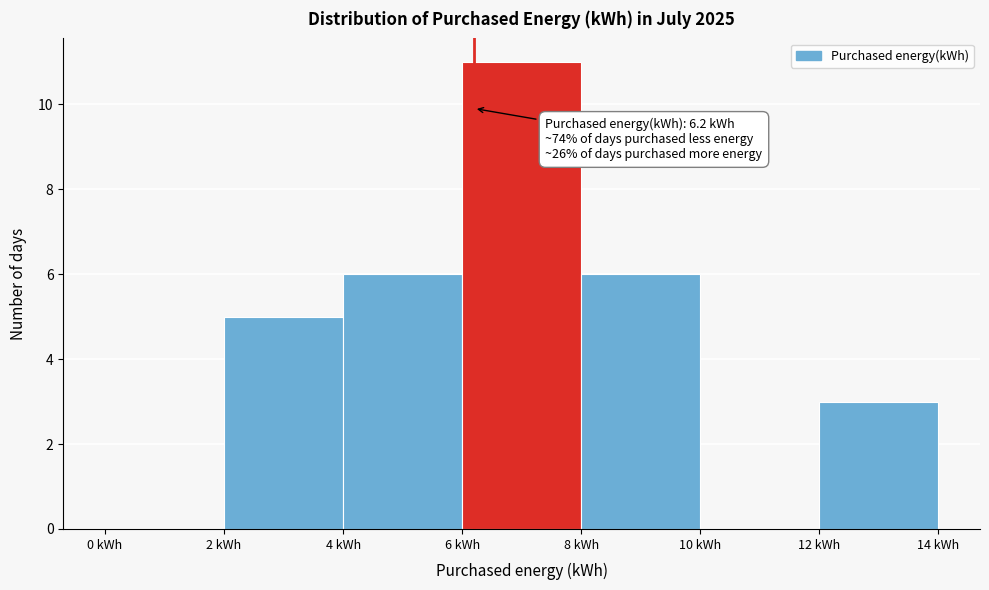

Over which range of the x-axis is the bar tallest?

6 to 8